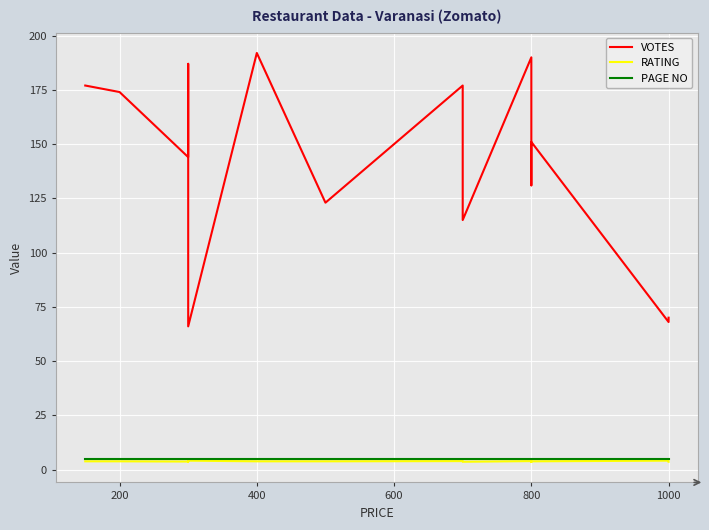

Does the chart display data point markers on the line(s)?

No